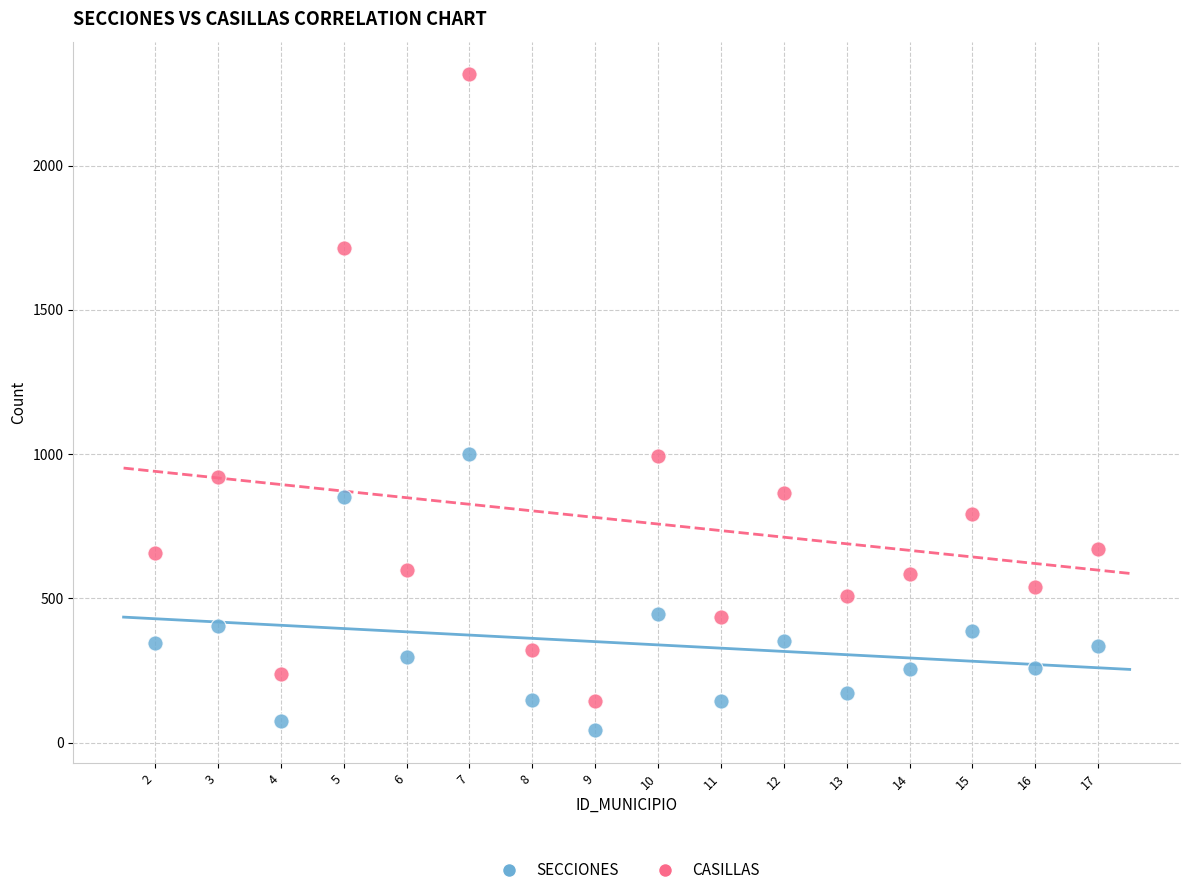

Which series reaches the minimum Y coordinate?

SECCIONES